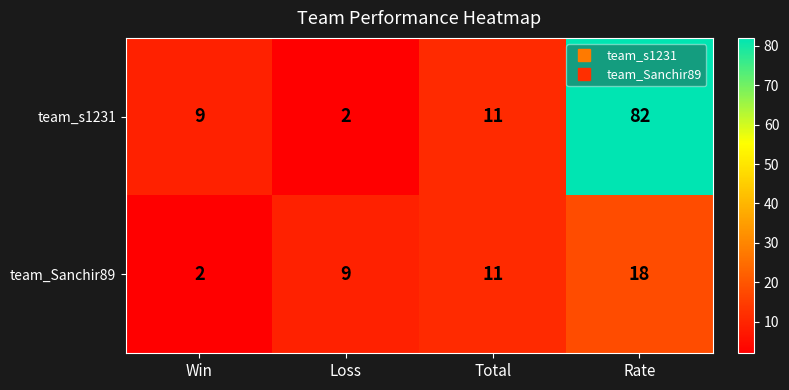

Reading left to right, what are all the values shown in this chart?

team_s1231: 9	2	11	82
team_Sanchir89: 2	9	11	18